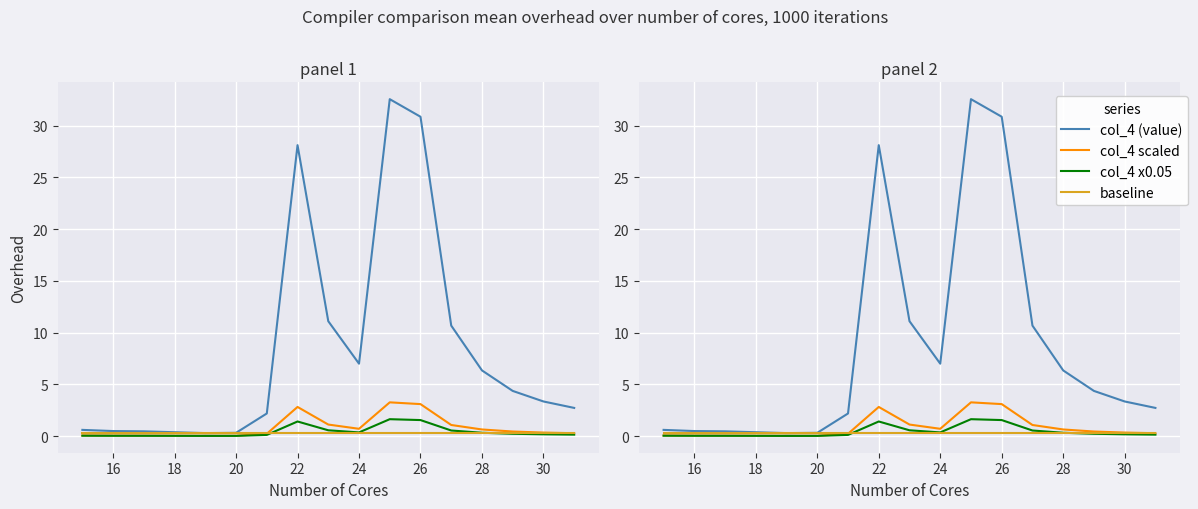

True or false: col_4 (value) and col_4 scaled cross at least once.

False